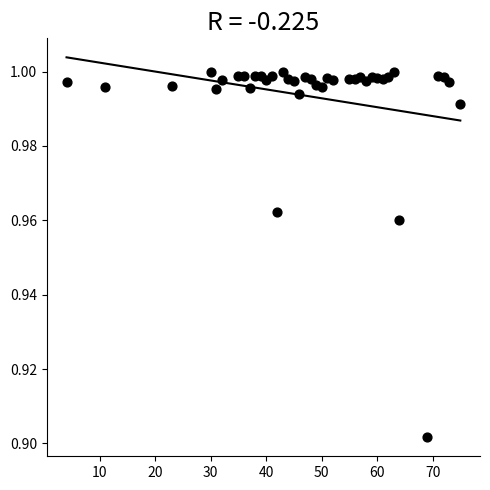

What is the range of X values (max minus min)?

71.0